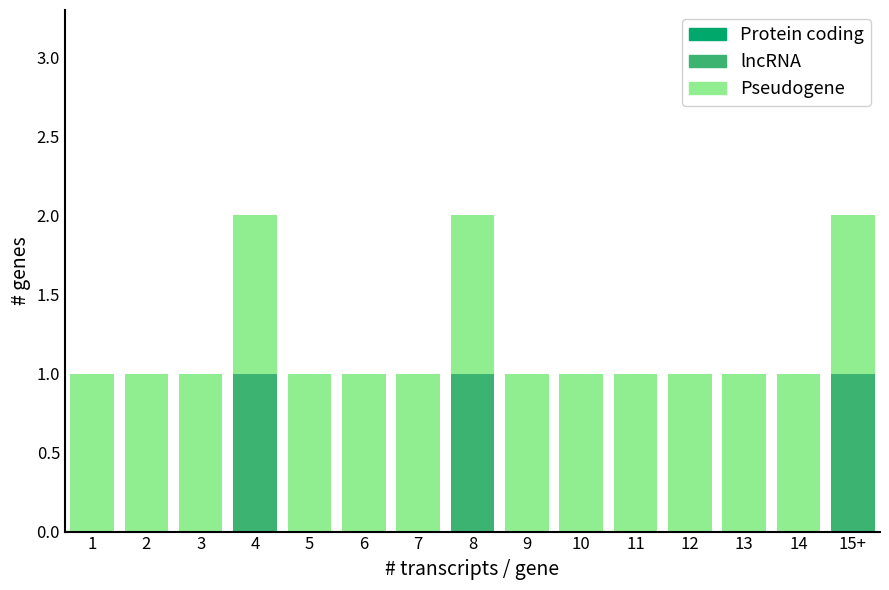

Reading right to left, transcribe the values for lncRNA.

15+=1	14=0	13=0	12=0	11=0	10=0	9=0	8=1	7=0	6=0	5=0	4=1	3=0	2=0	1=0